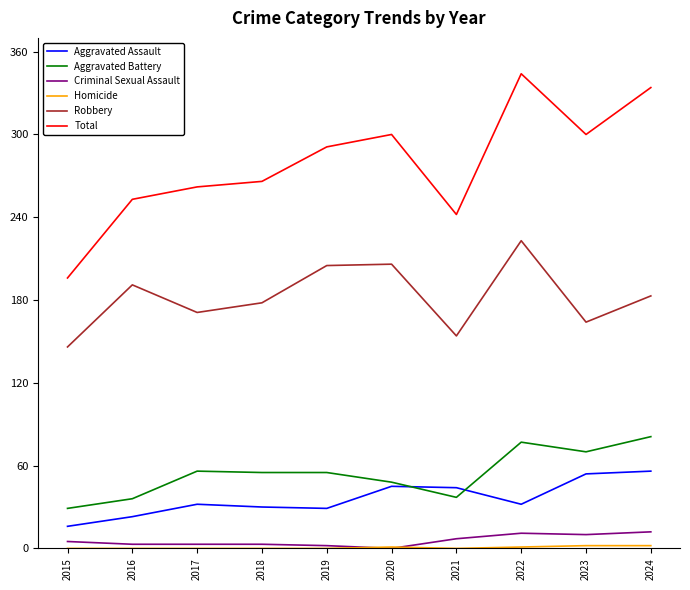

Which series has the largest range (max minus min)?

Total